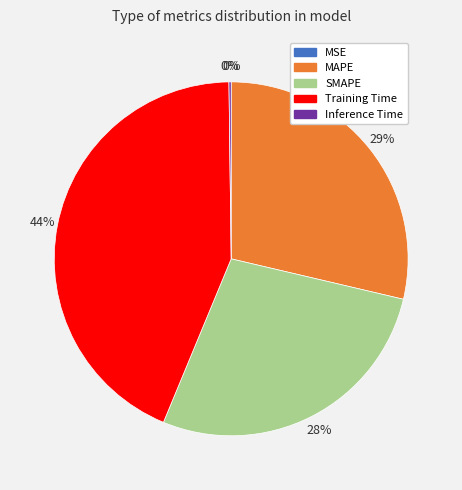

Which slice is the largest?

Training Time